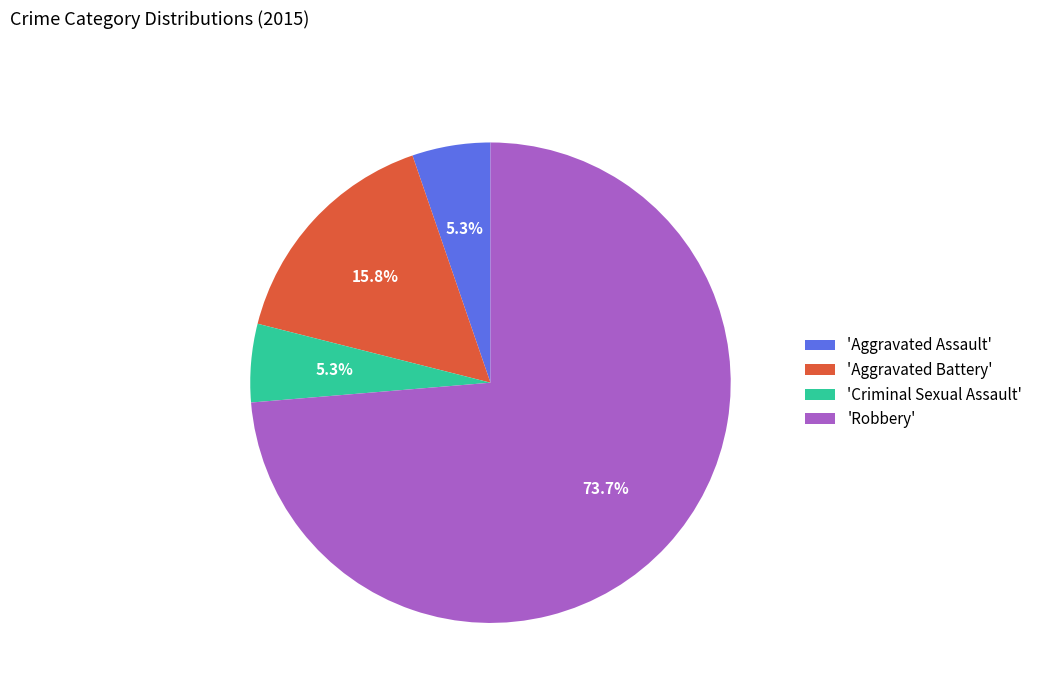

How many slices are in this pie chart?

4